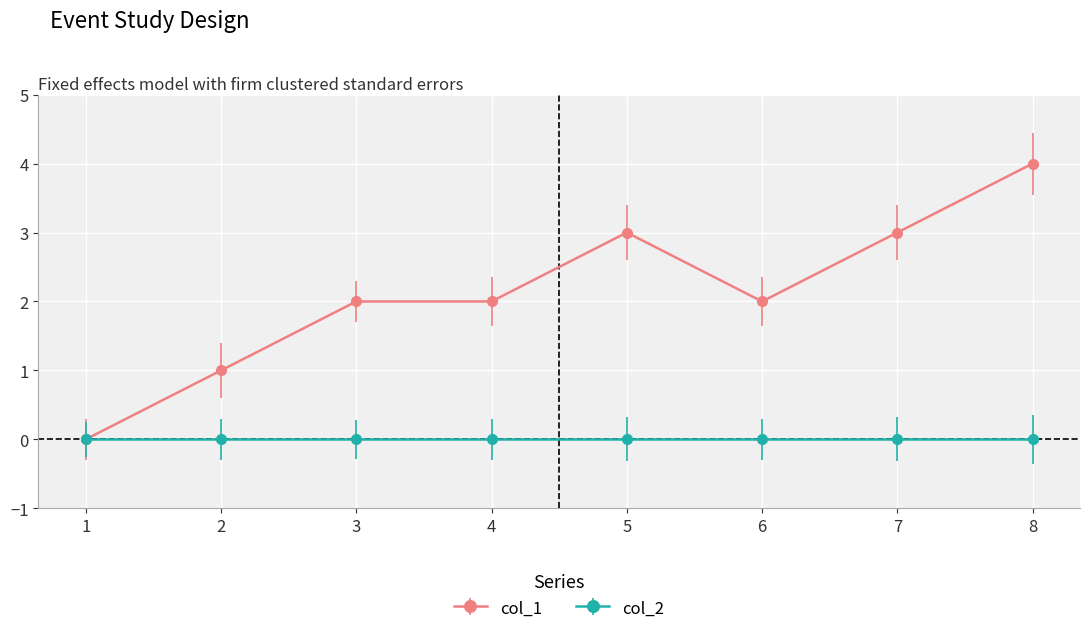

Which series has the widest spread of values?

col_1